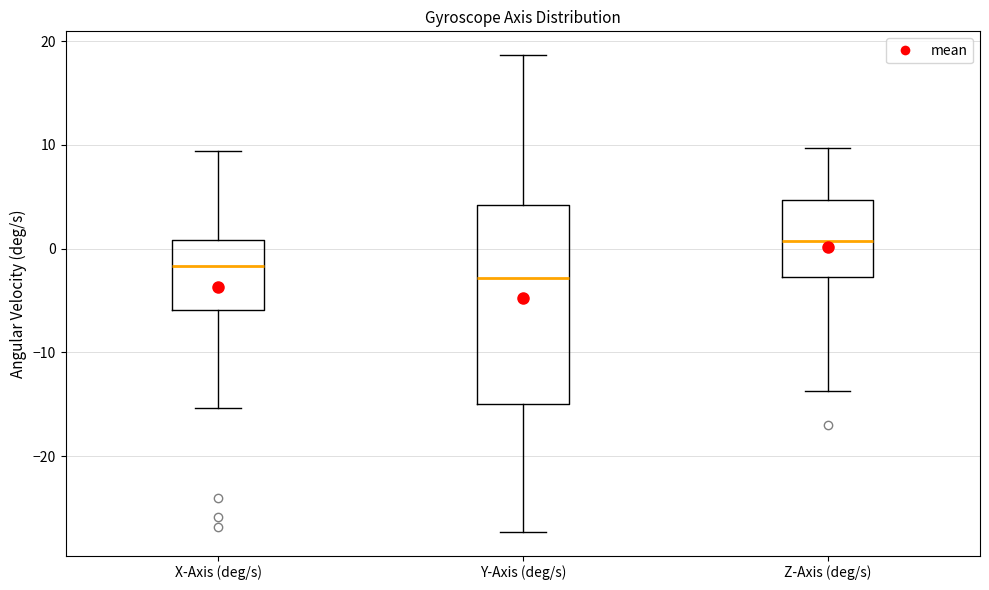

Reading left to right, transcribe this box plot: for each box, give where its median line is, the range the box spans, and where its two whiskers end, as read against the y-axis. The values are not printed on the chart, so give them approximately, as read against the axis.

X-Axis (deg/s): median -2, box -6 to 1, whiskers -15 to 9
Y-Axis (deg/s): median -3, box -15 to 4, whiskers -27 to 19
Z-Axis (deg/s): median 1, box -3 to 5, whiskers -14 to 10